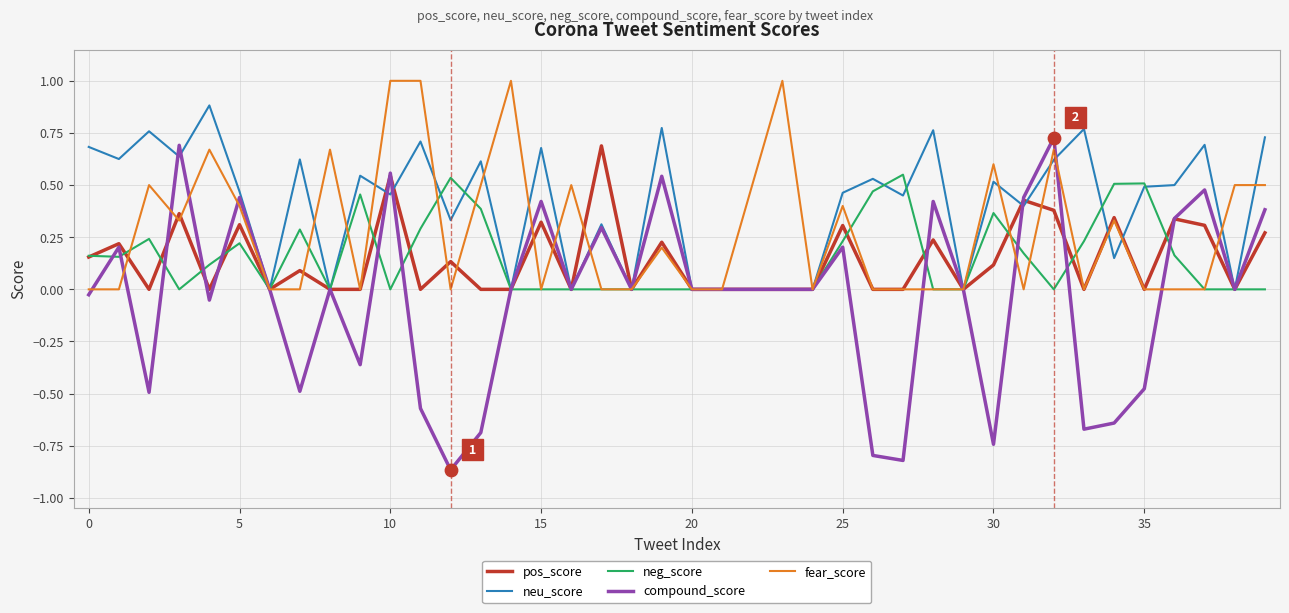

Which series has the widest spread of values?

compound_score